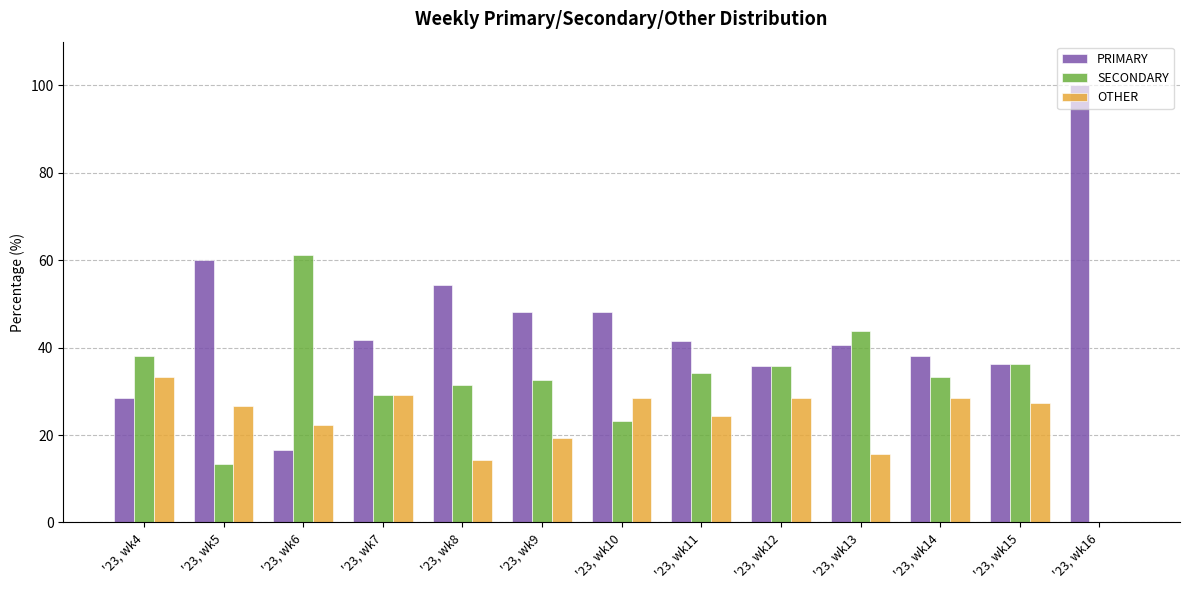

What is the difference between the SECONDARY values at '23, wk12 and '23, wk9?

3.0